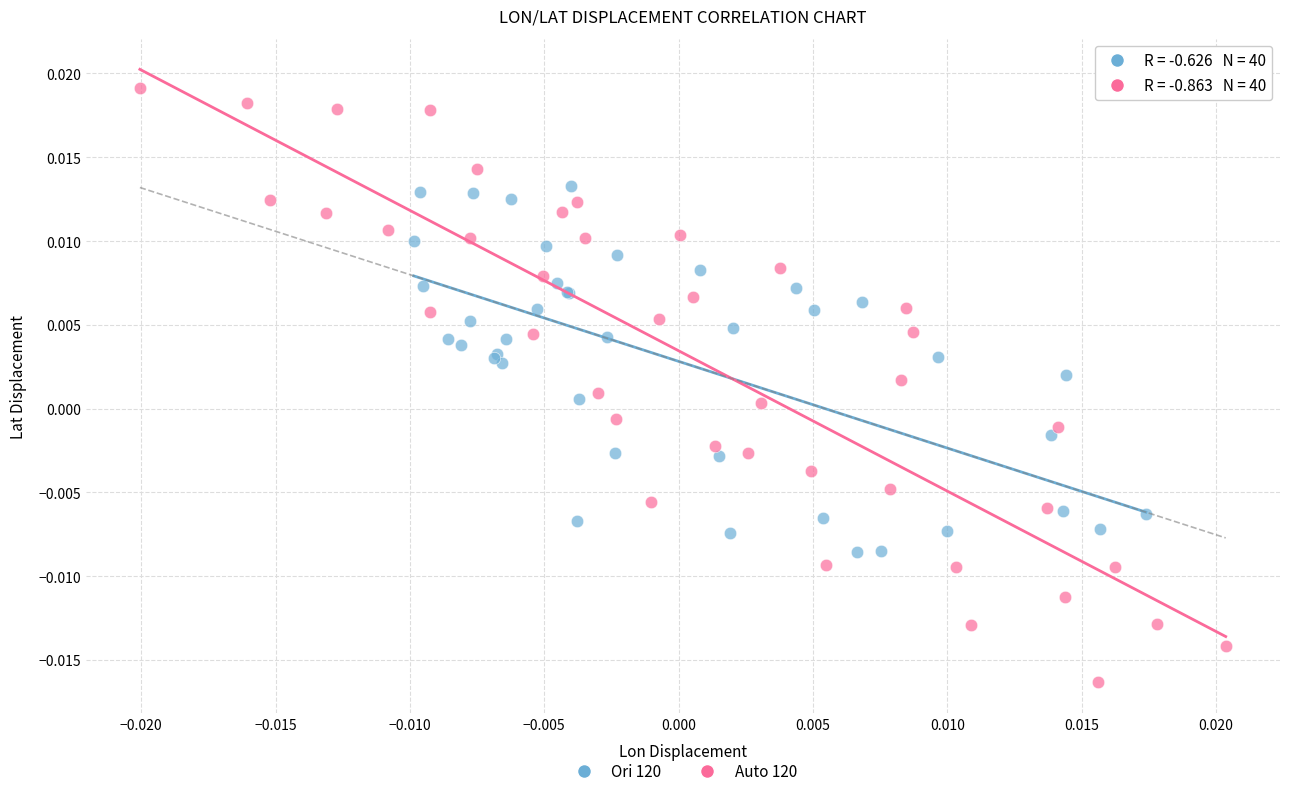

Which series reaches the maximum Y coordinate?

Auto 120